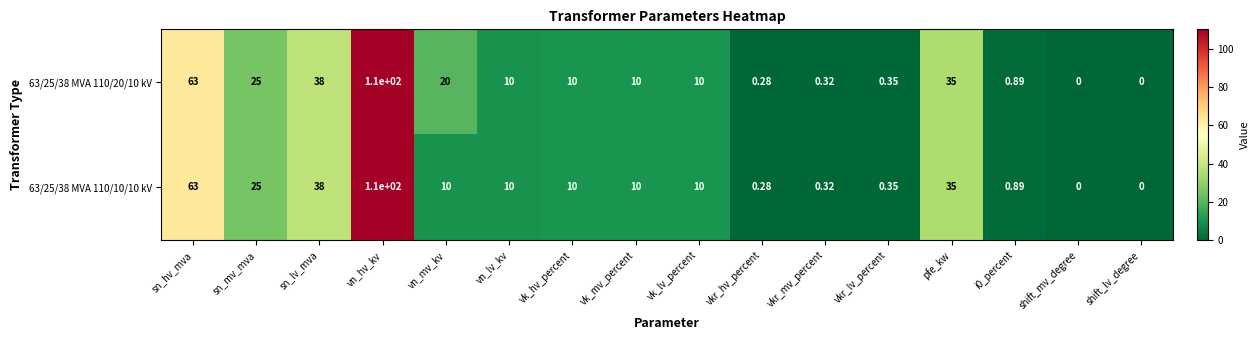

Which series has the largest total across all categories?

63/25/38 MVA 110/20/10 kV